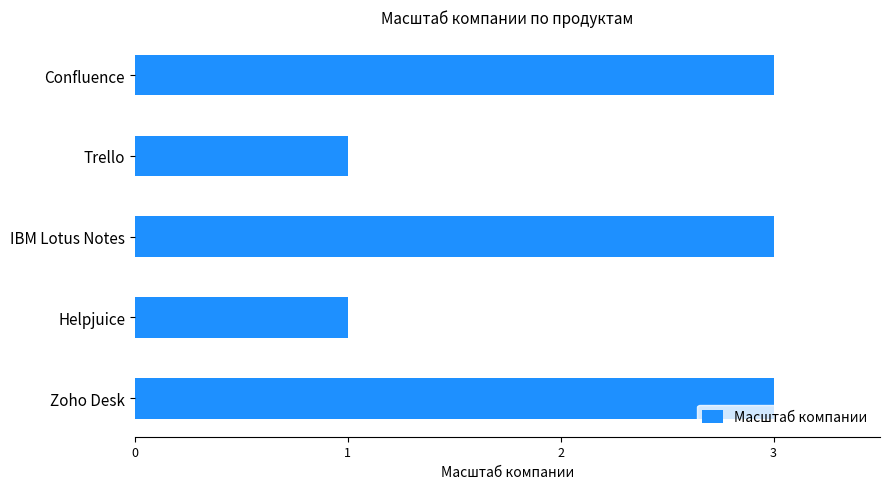

Reading bottom to top, transcribe all the data shown in this chart.

Zoho Desk=3	Helpjuice=1	IBM Lotus Notes=3	Trello=1	Confluence=3